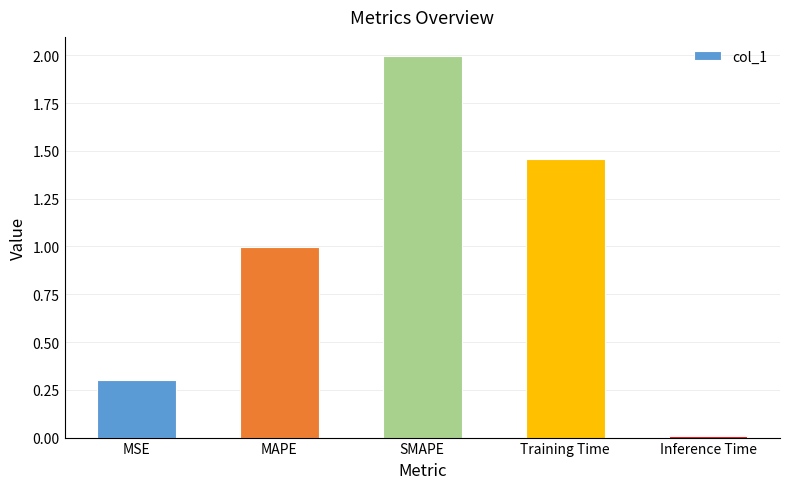

What is the change in value from MSE to MAPE?

+0.7